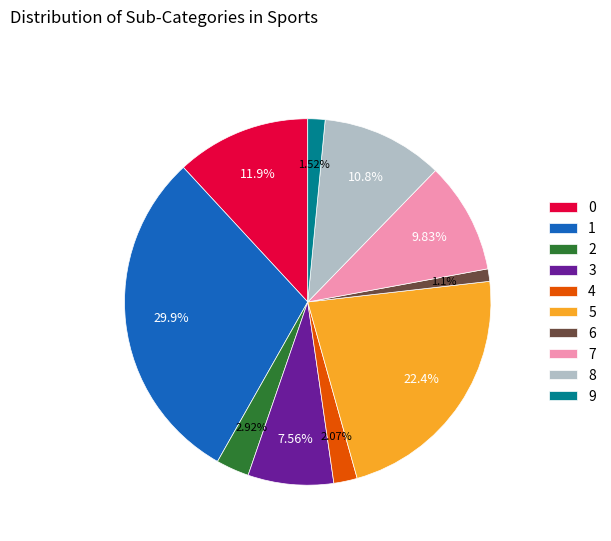

Do 5 and 7 together represent more than half of the pie?

No